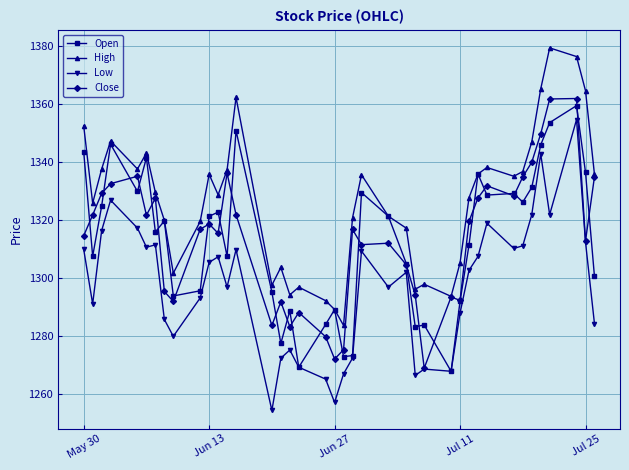

What is the smallest value displayed?

1254.5